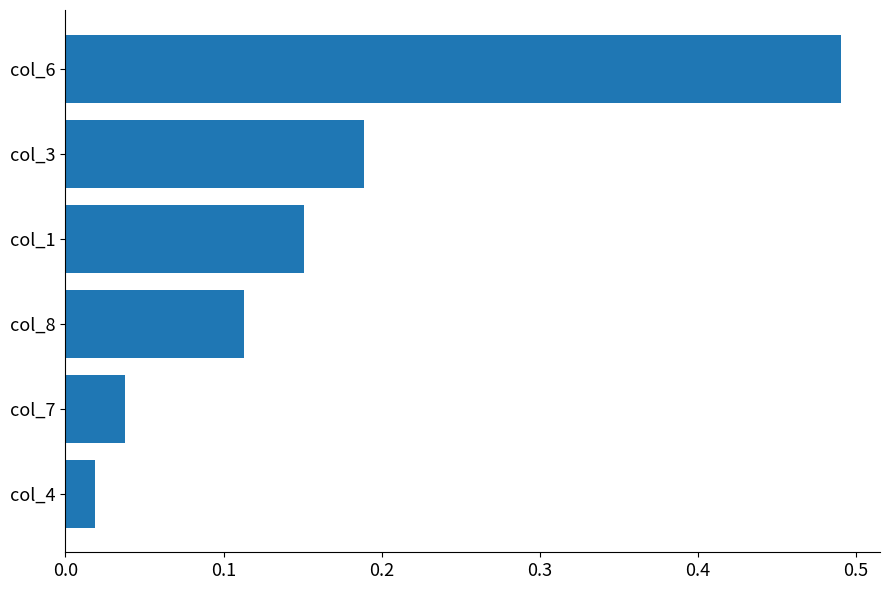

True or false: the data shows 0.7 at col_6.

False